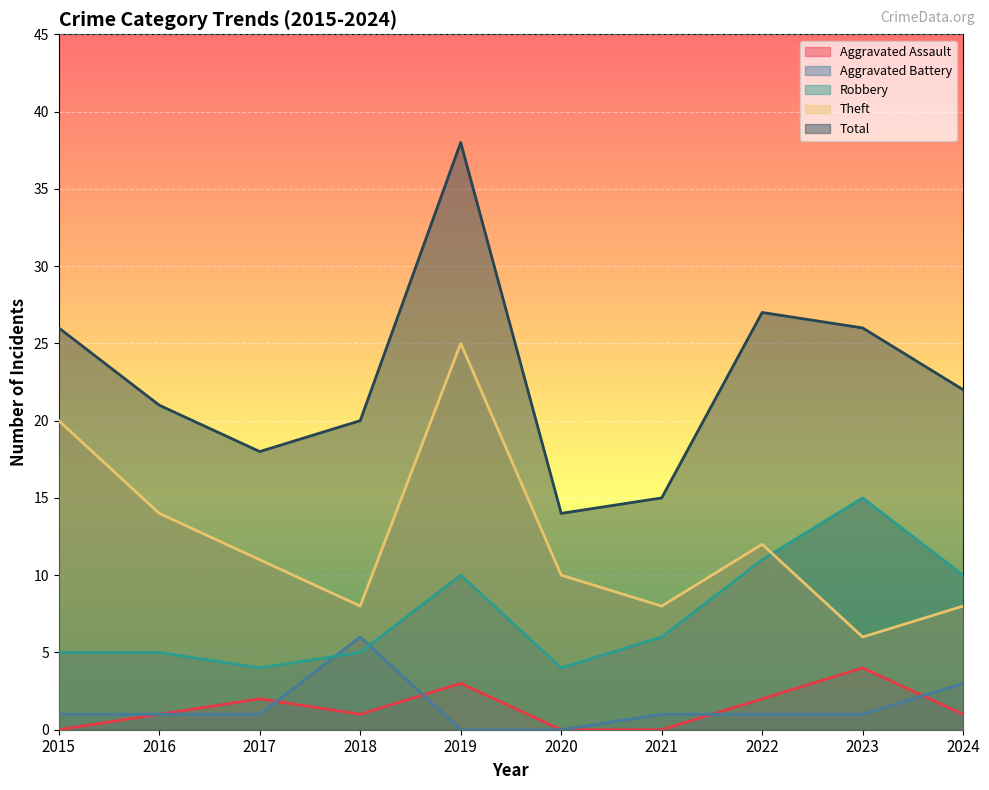

Is it true that Theft equals 8 at 2021?

True